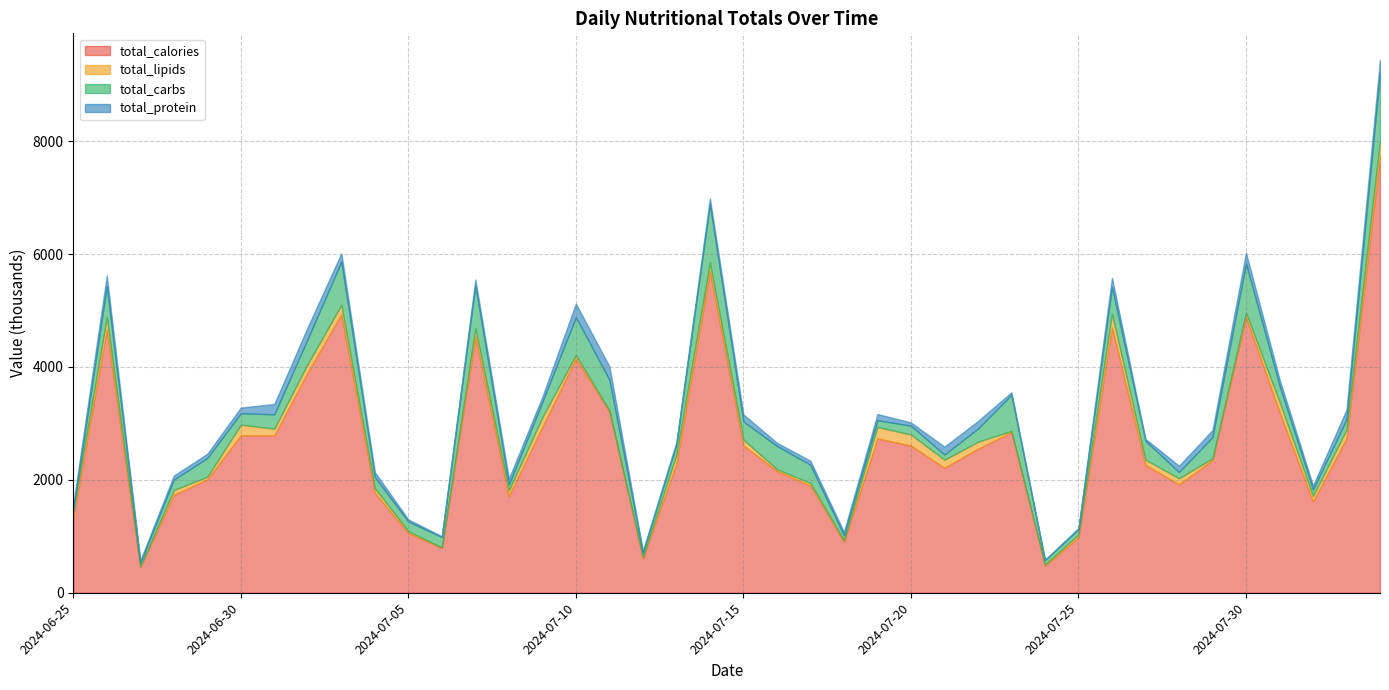

What is the difference between the maximum and minimum values in the total_carbs series?

1151842.4